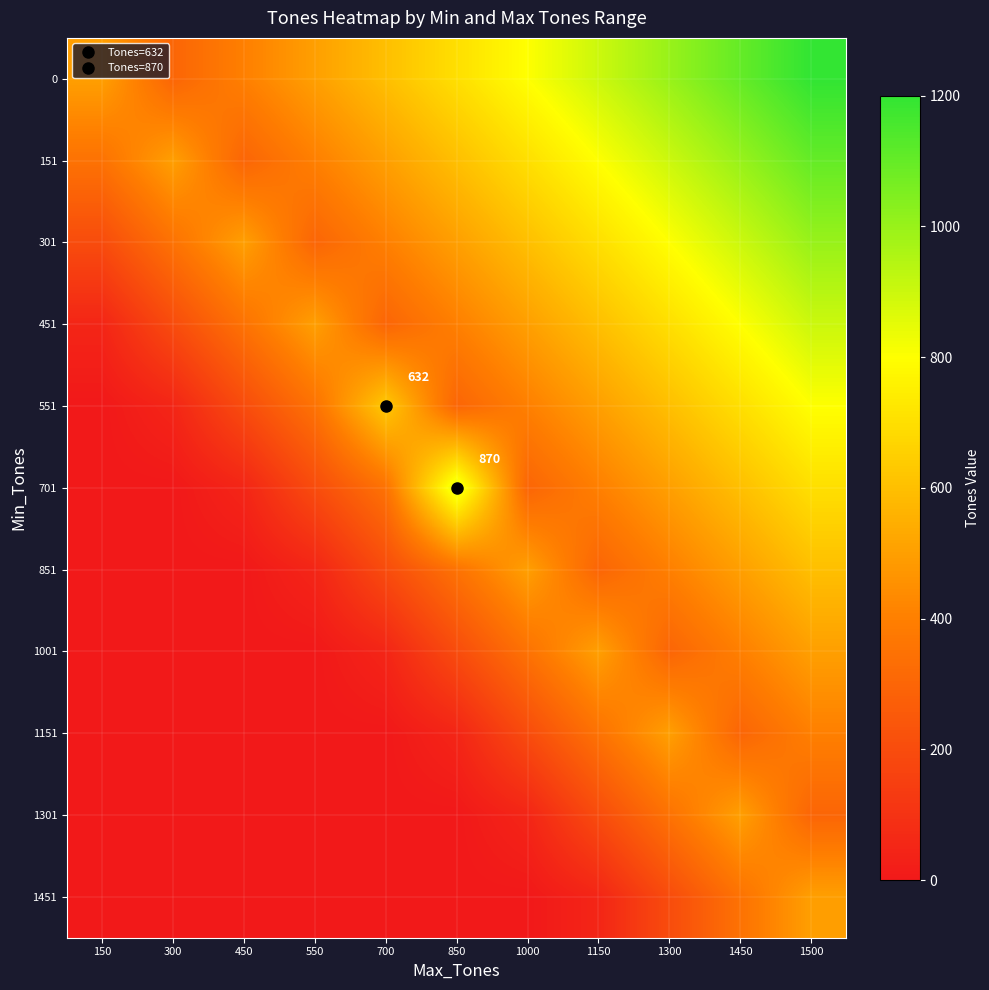

Rank the series at 1450 from lowest to highest value.

1151, 1451, 1001, 851, 1301, 701, 551, 451, 301, 151, 0